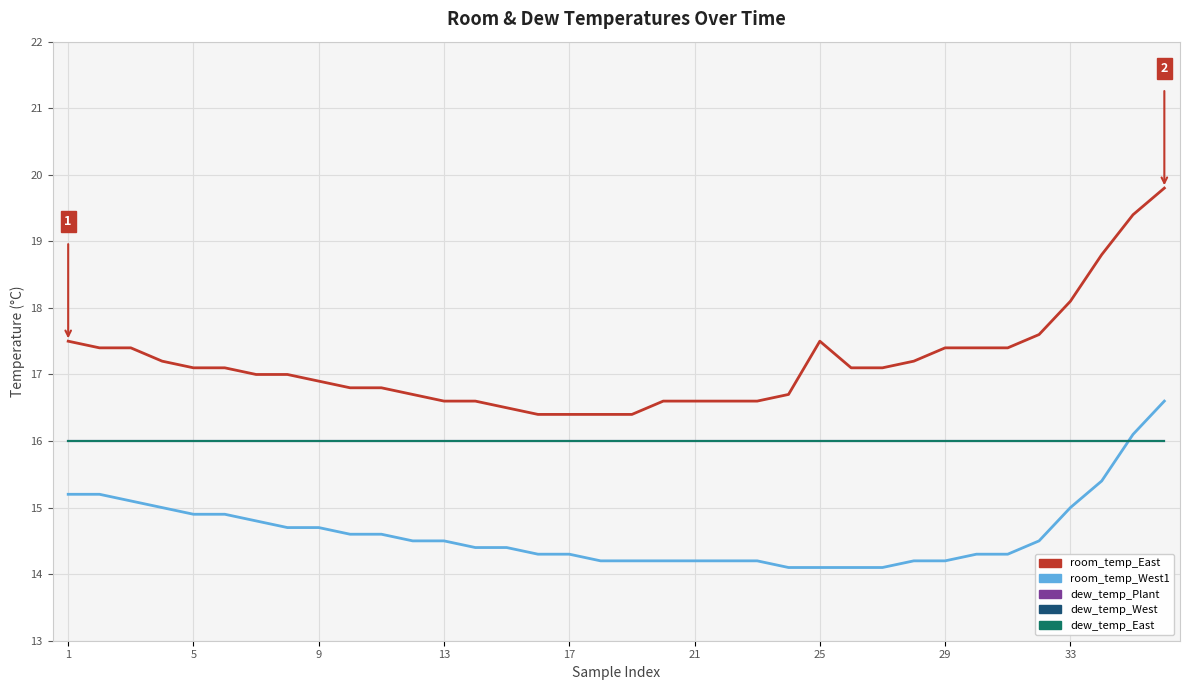

Is this an area chart (filled region under the line)?

No